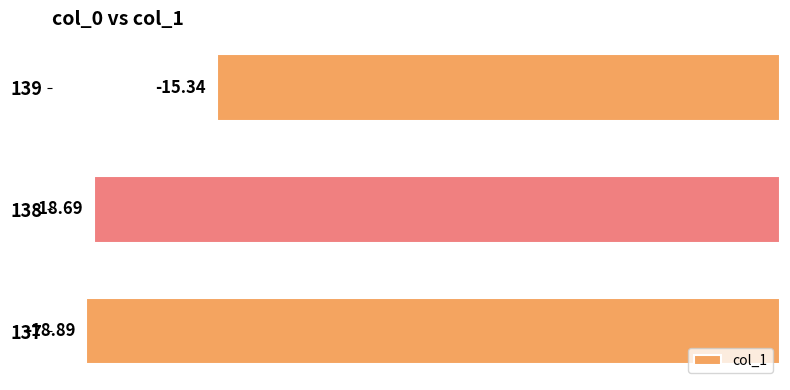

List the labels in order of value, largest first.

139, 138, 137